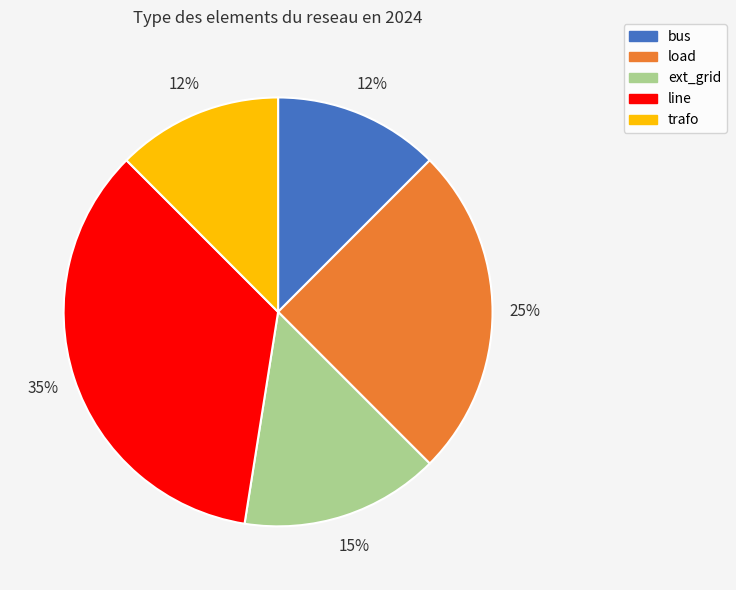

Approximately how many times larger is the value at ext_grid compared to line?

0.4